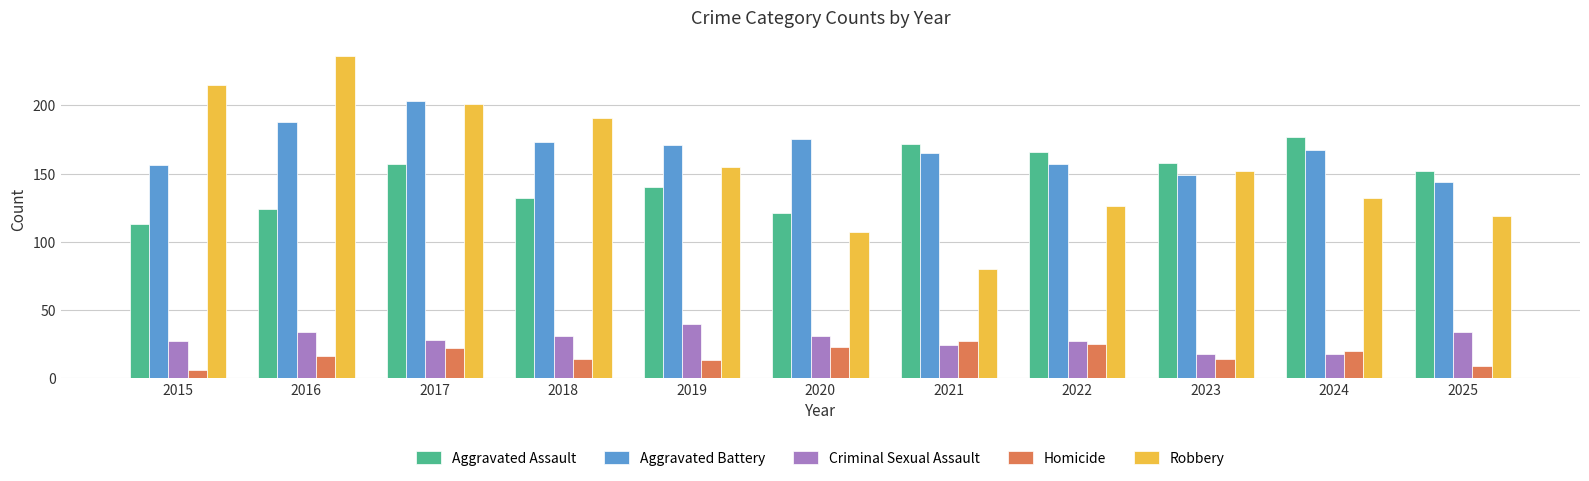

Which series has the widest spread of values?

Robbery